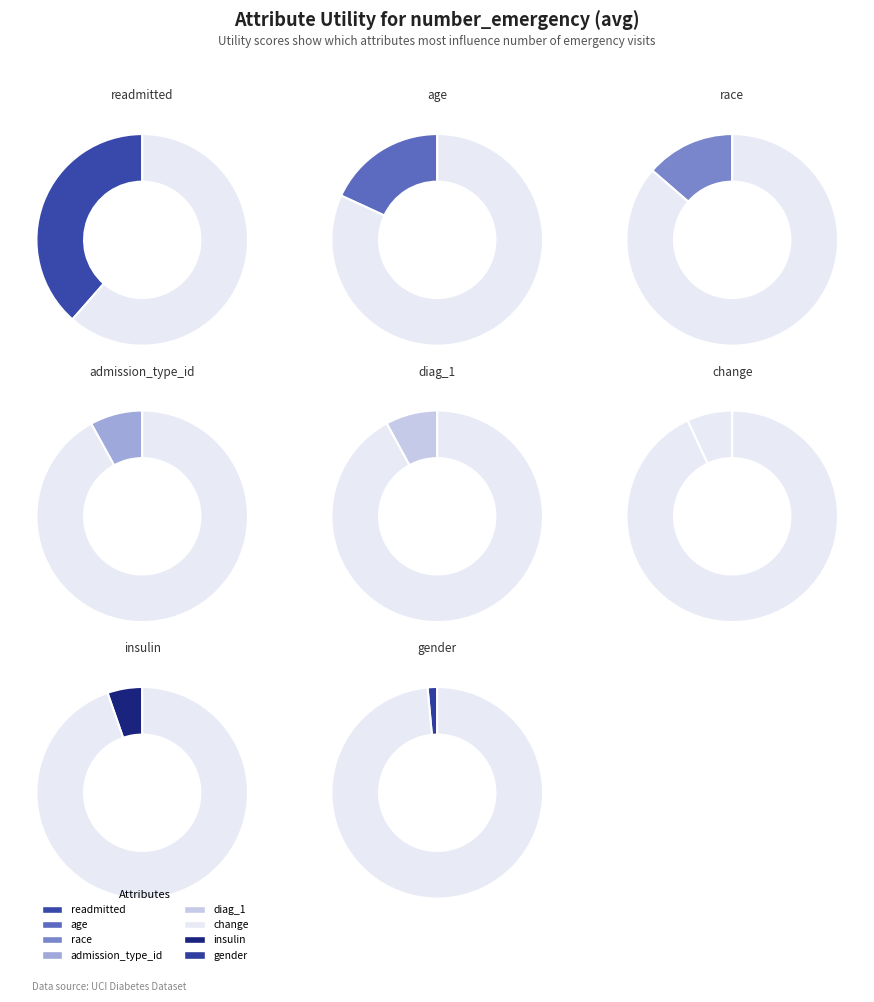

To the nearest percent, what is the difference between the admission_type_id and readmitted slice percentages?

31%